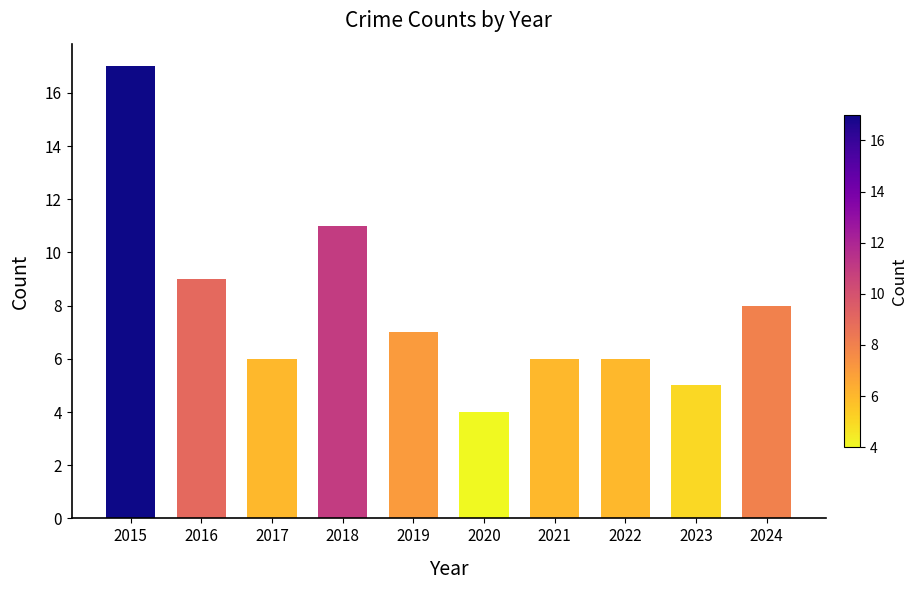

Where does the data first go above 7?

2015